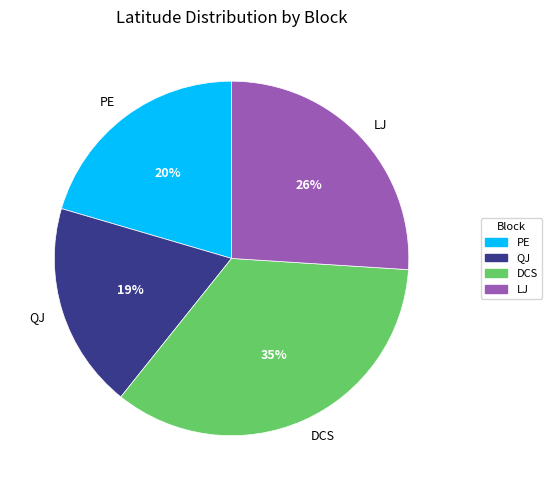

To the nearest percent, what is the average slice percentage?

25%